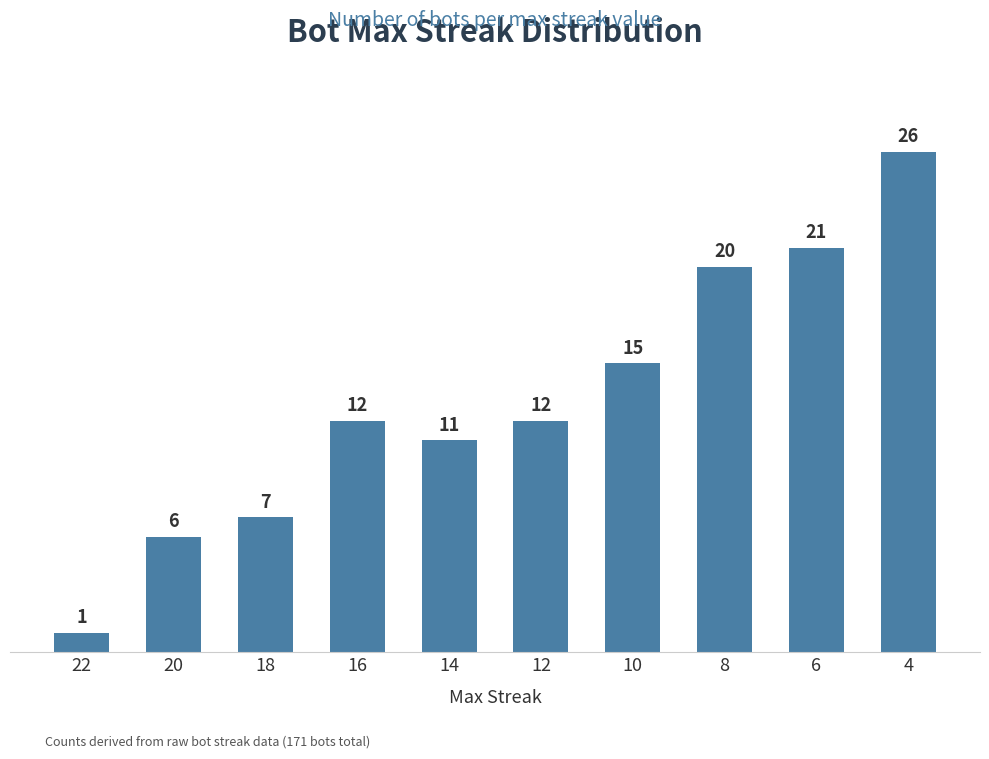

What is the approximate value at 14?

11